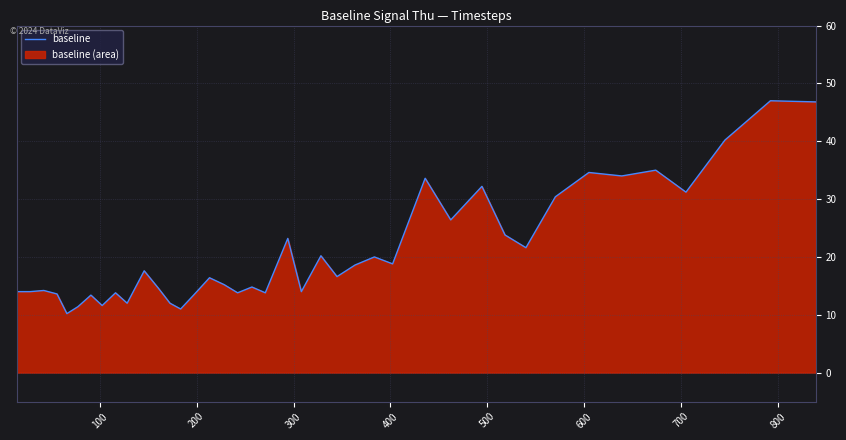

What is the maximum value shown in the chart?

47.0